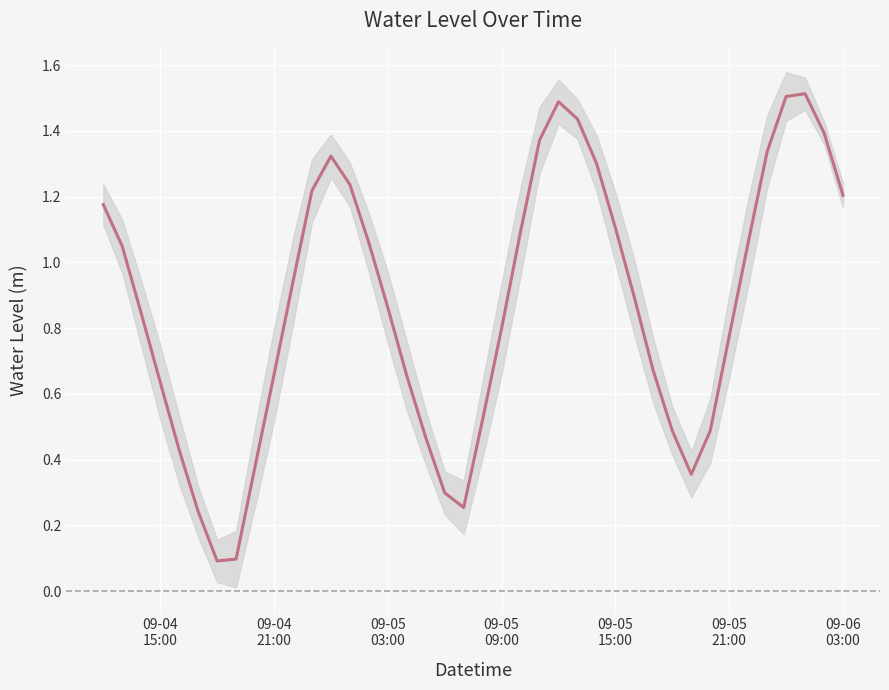

What is the maximum value shown in the chart?

1.5